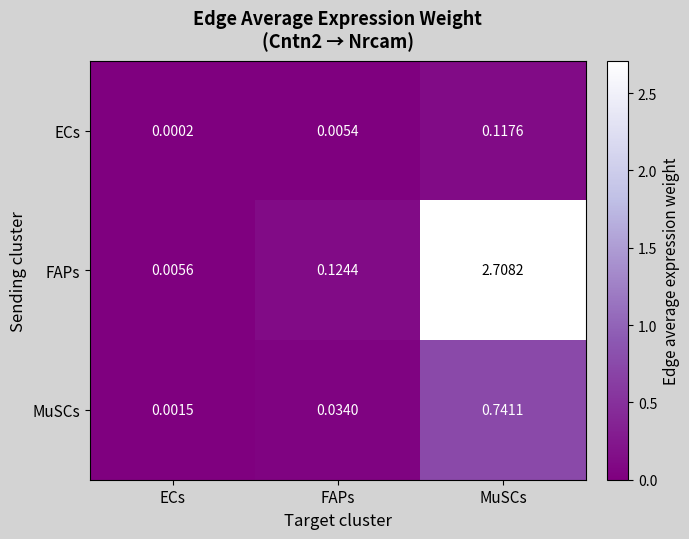

Which series has the largest total across all categories?

FAPs